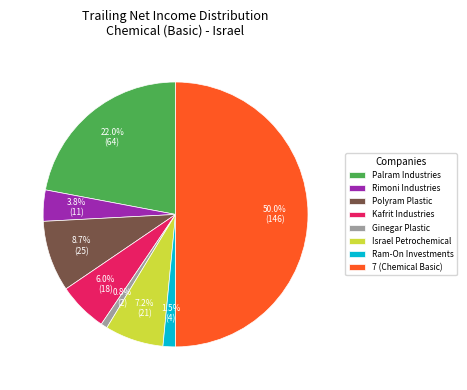

The Ginegar Plastic slice represents 1% of the pie. True or false?

True